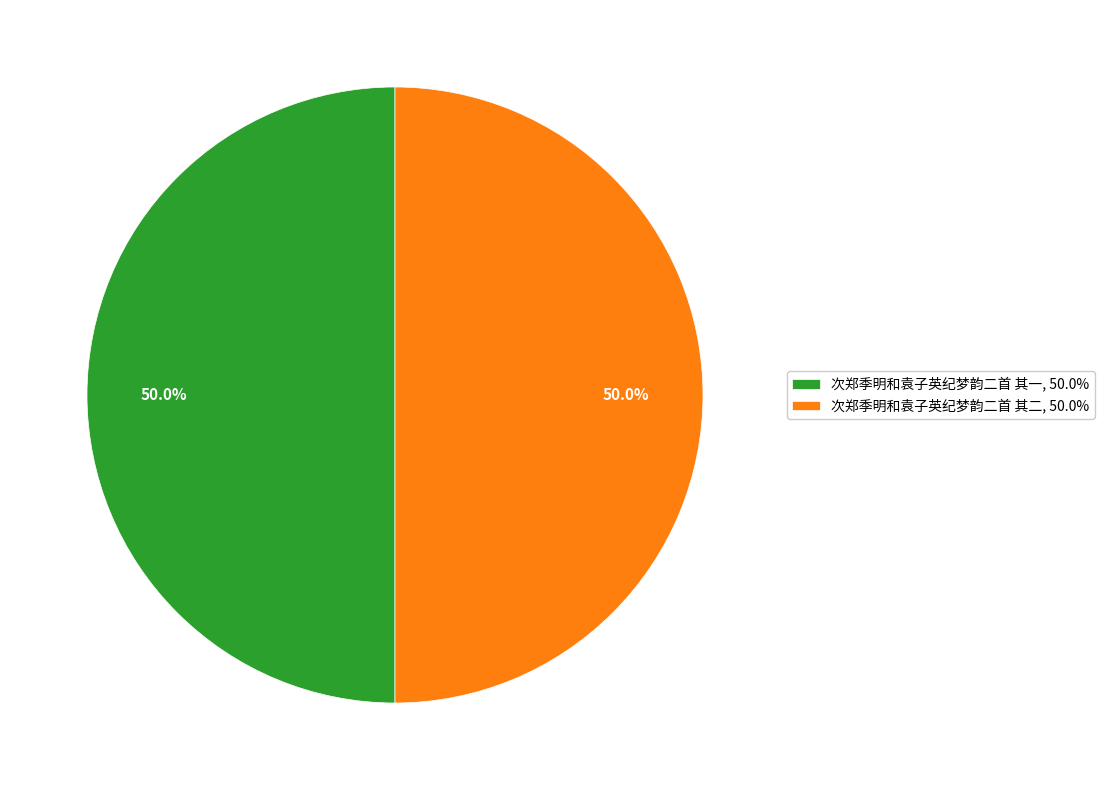

What portion of the pie excludes 次郑季明和袁子英纪梦韵二首 其一?

50.0%